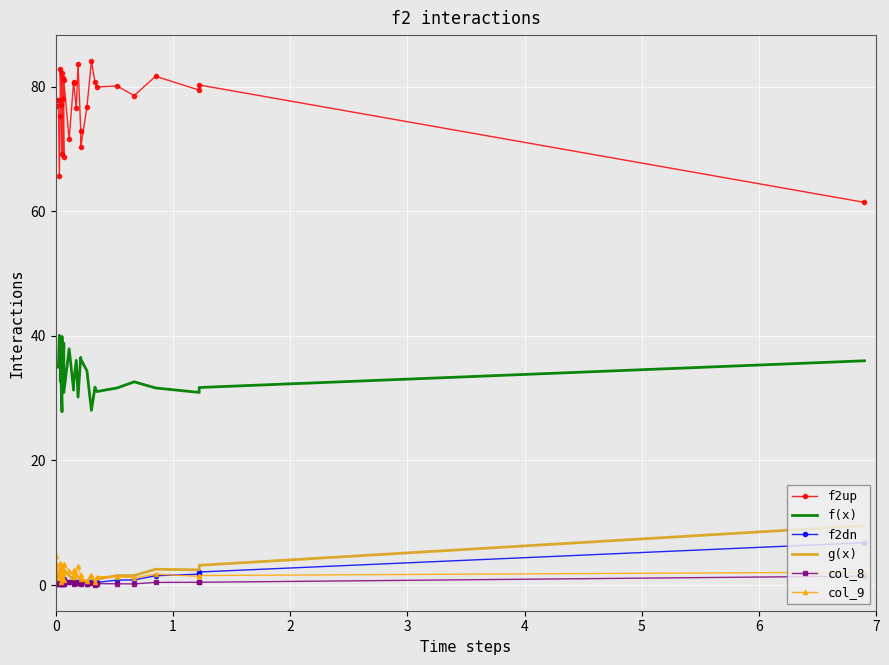

Is the value of col_8 at 16 greater than the value of f(x) at 3?

No